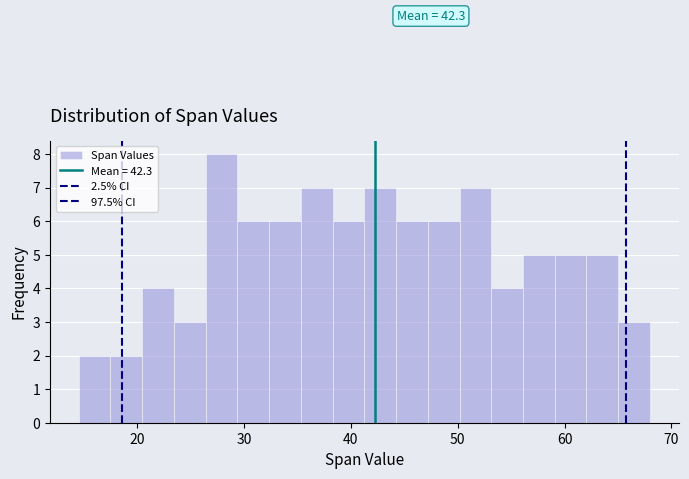

Around what value on the x-axis is the tallest bar? Give the approximate position of its centre, as read against the axis.

28